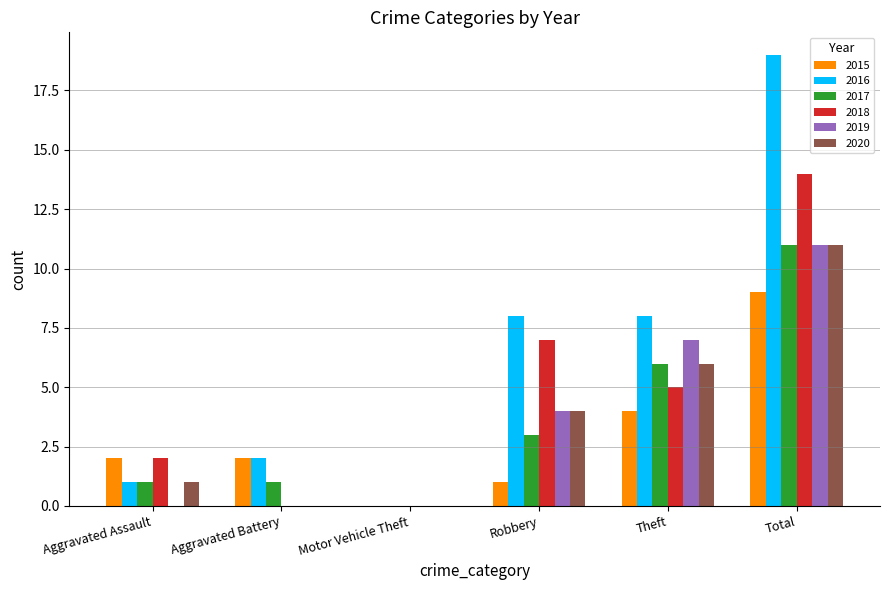

What is the sum of all 2020 values?

22